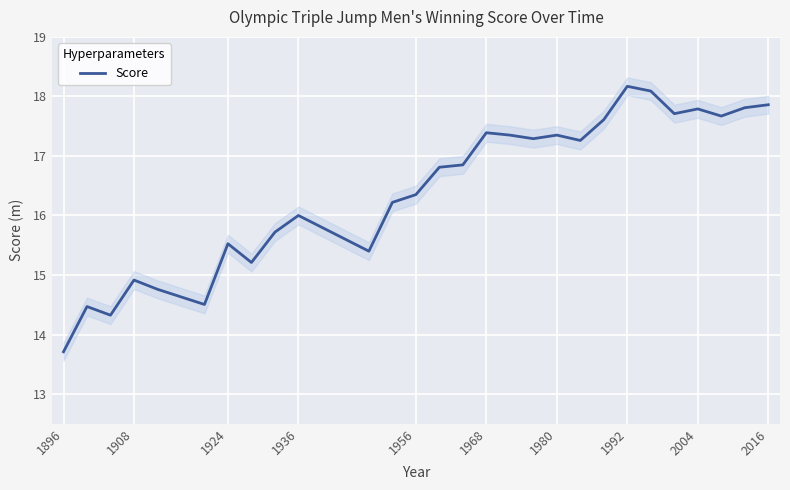

Reading right to left, transcribe all the data shown in this chart.

17.9	17.8	17.7	17.8	17.7	18.1	18.2	17.6	17.3	17.4	17.3	17.4	17.4	16.9	16.8	16.4	16.2	15.4	16.0	15.7	15.2	15.5	14.5	14.8	14.9	14.3	14.5	13.7